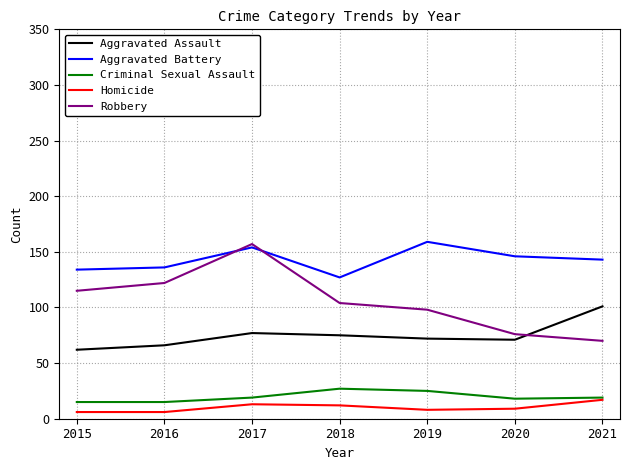

What is the sum of the Robbery values at 2017 and 2021?

227